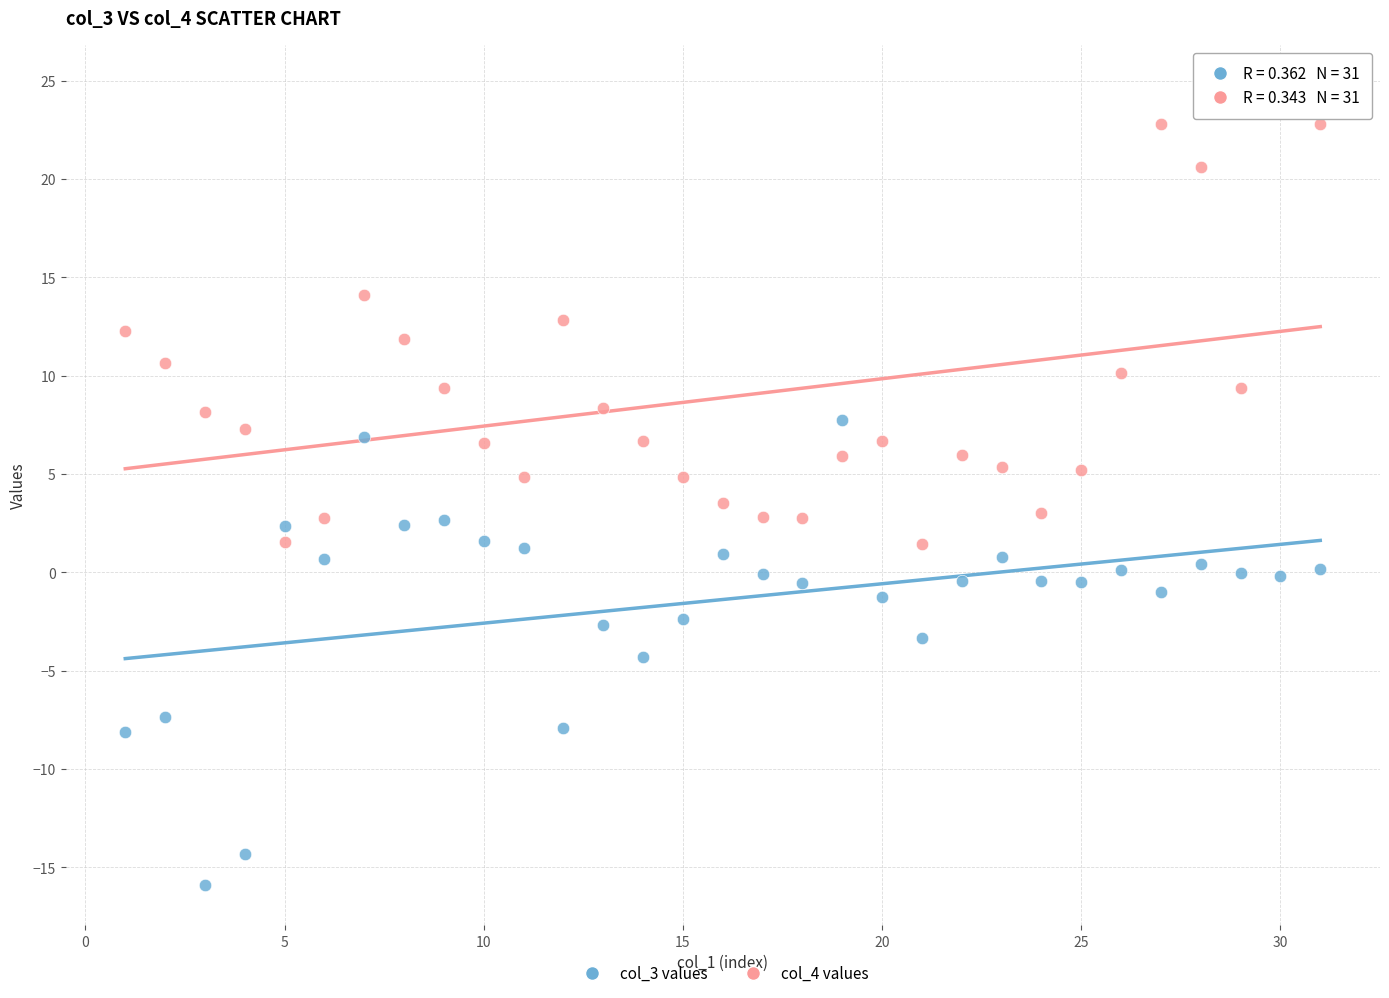

Which series contains the lowest Y value?

col_3 values